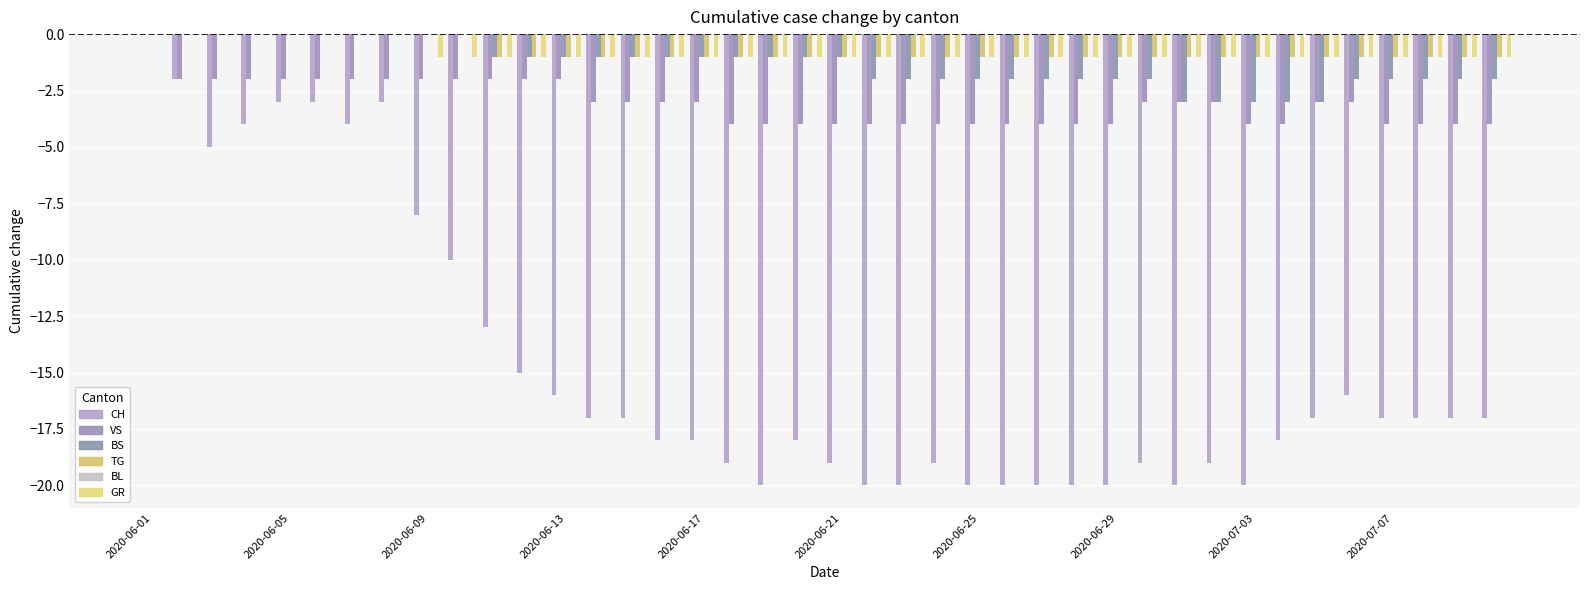

What is the average value of the TG series?

-1